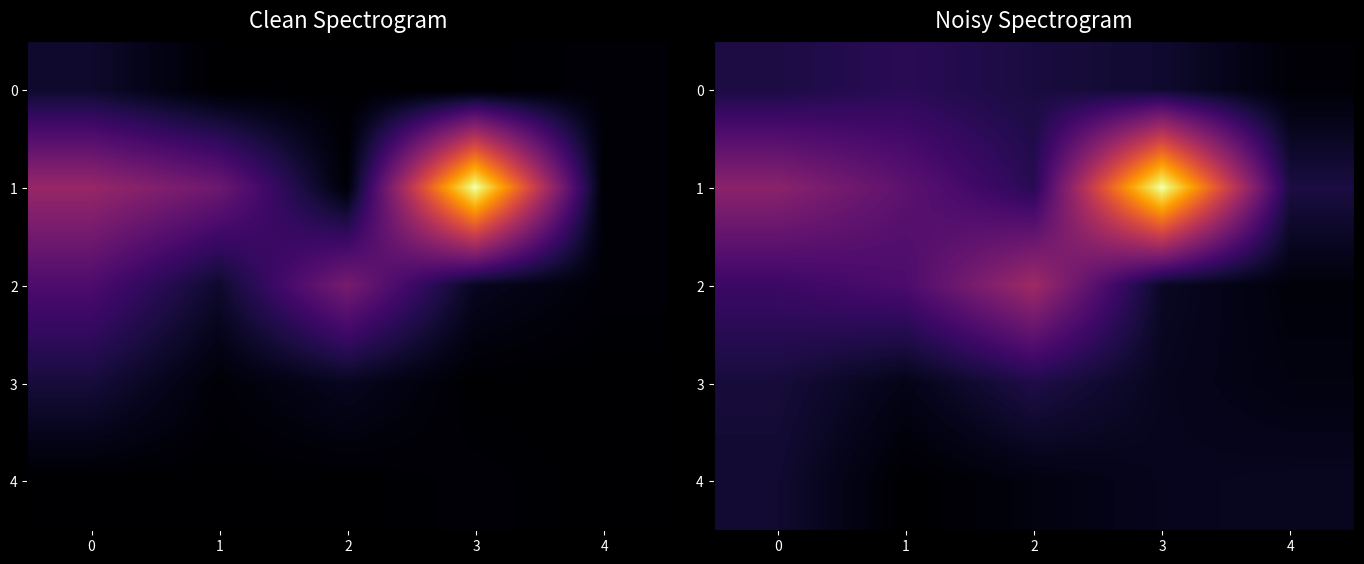

At which category does the chart reach its peak across all series?

3